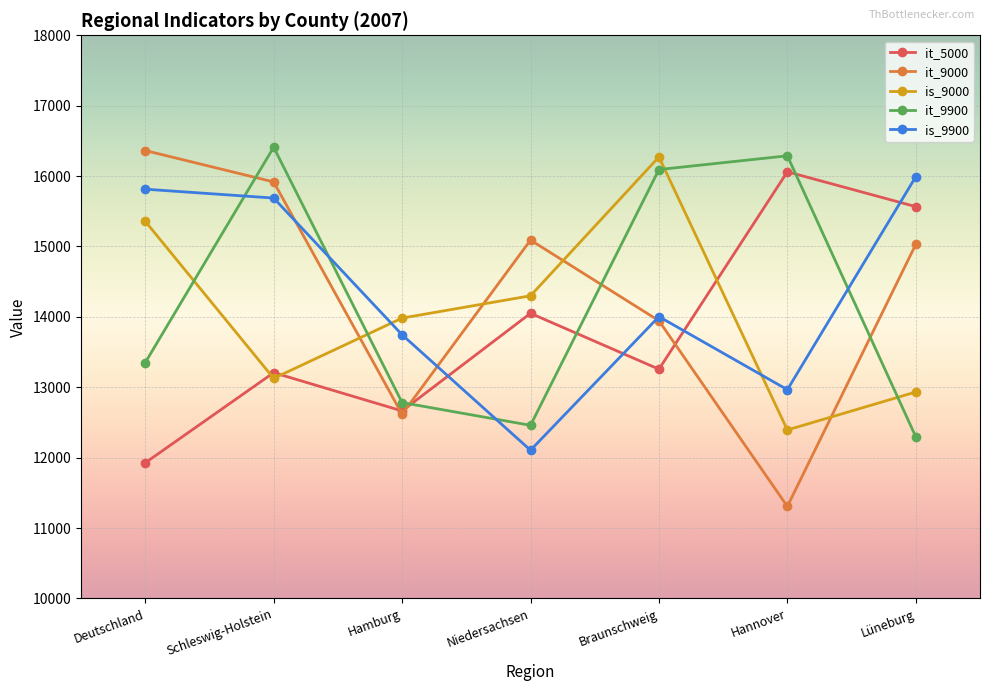

Which label corresponds to the smallest value in the chart?

Hannover